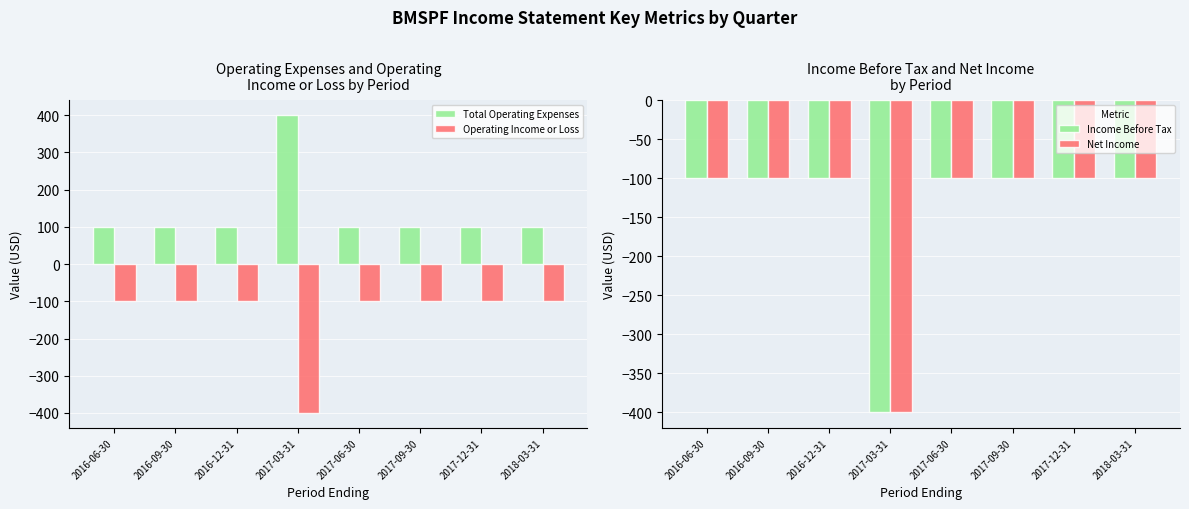

What is the sum of all Income Before Tax values?

-1100